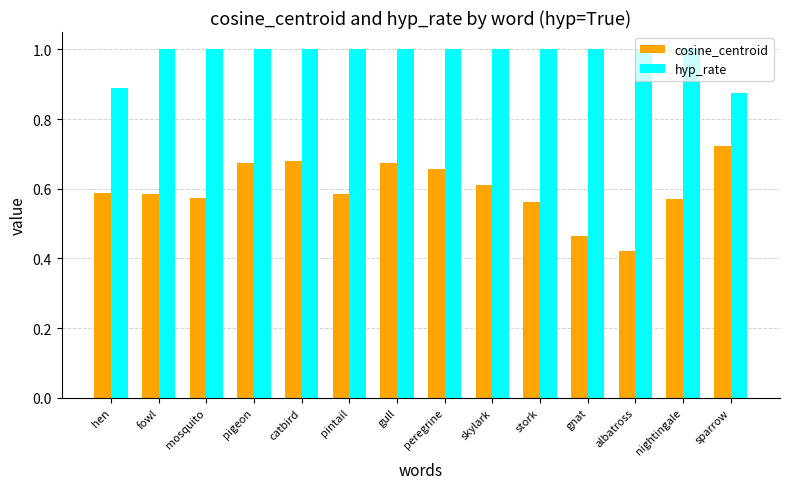

Rank the series at nightingale from highest to lowest value.

hyp_rate, cosine_centroid